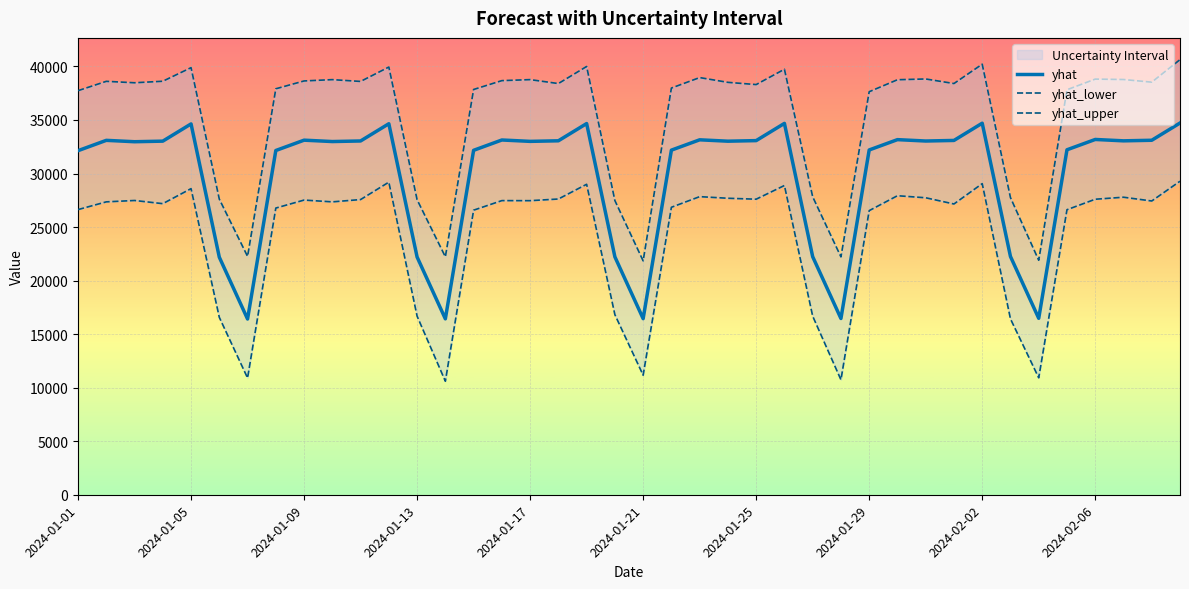

What is the sum of all yhat_upper values?

1411467.3